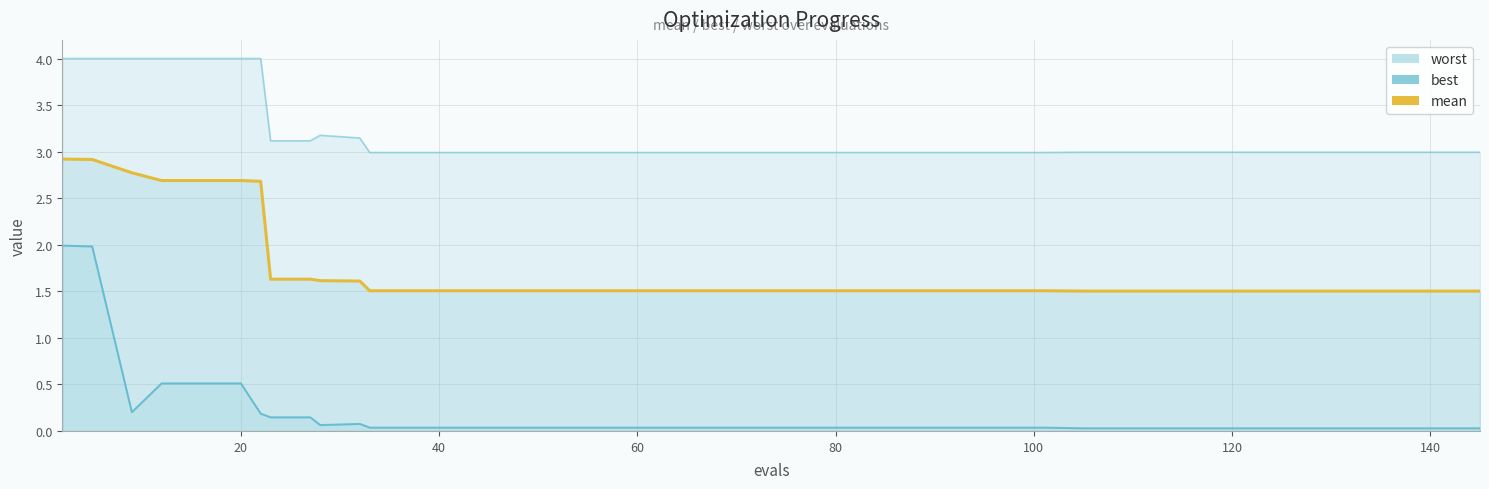

True or false: best has more than 2 points higher than both neighbors.

False